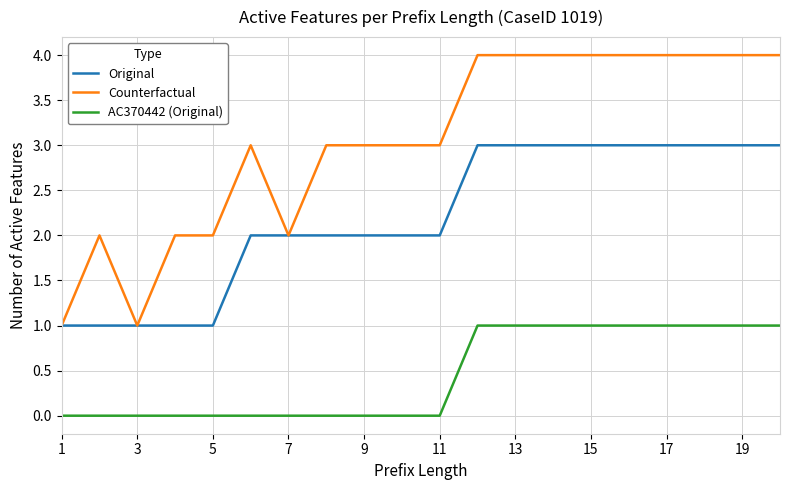

Which series has the largest total across all categories?

Counterfactual